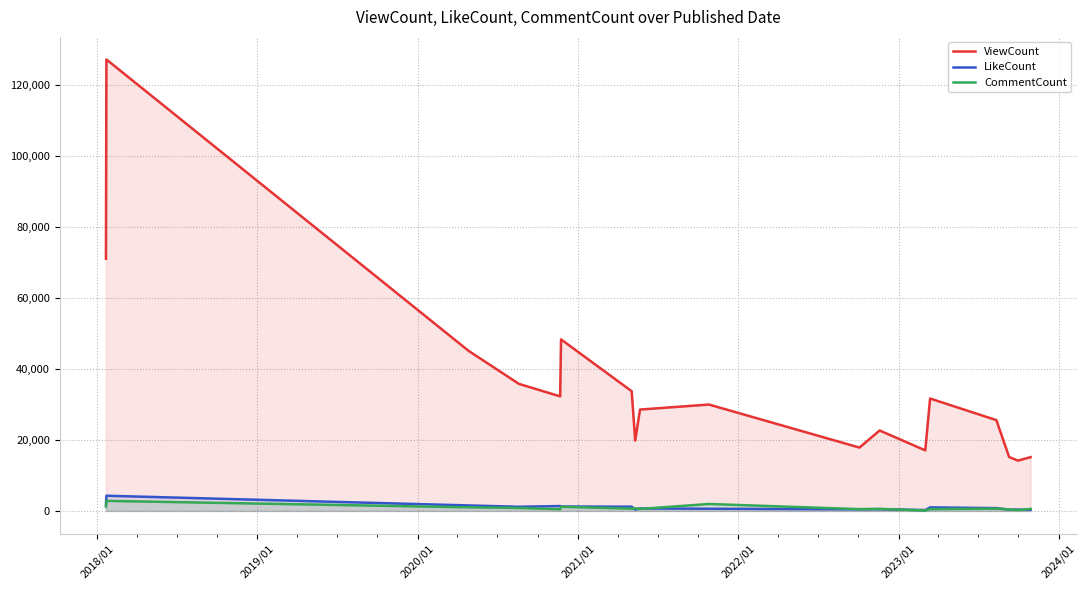

What is the maximum value shown in the chart?

127094